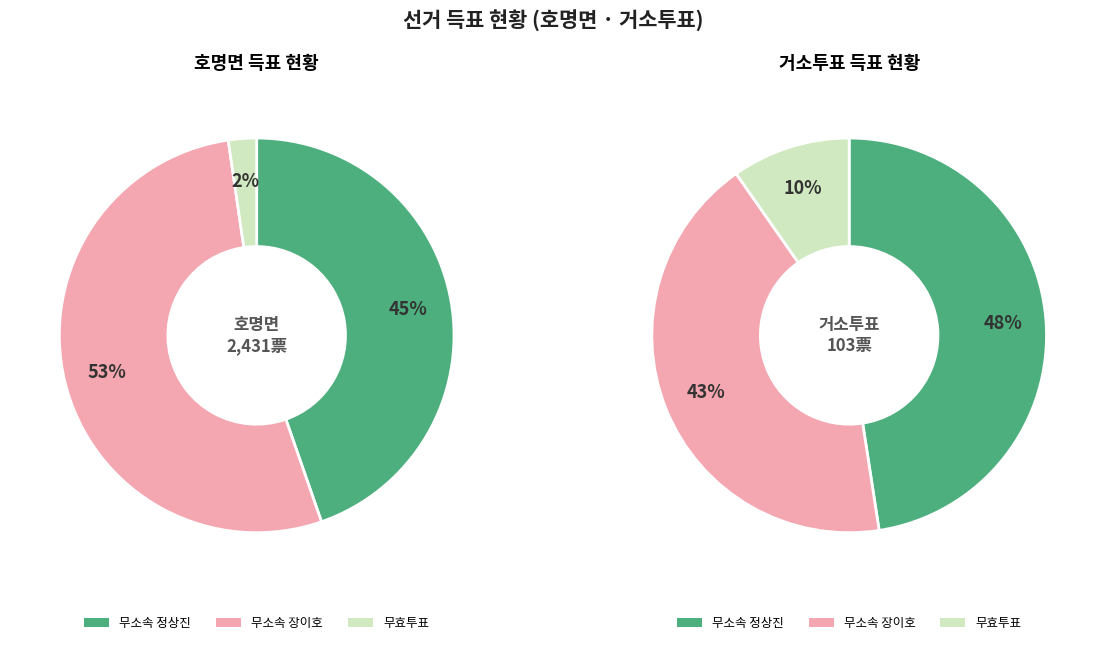

Rank the series by their maximum value, from lowest to highest.

무효투표수, 무소속정상진, 무소속장이호